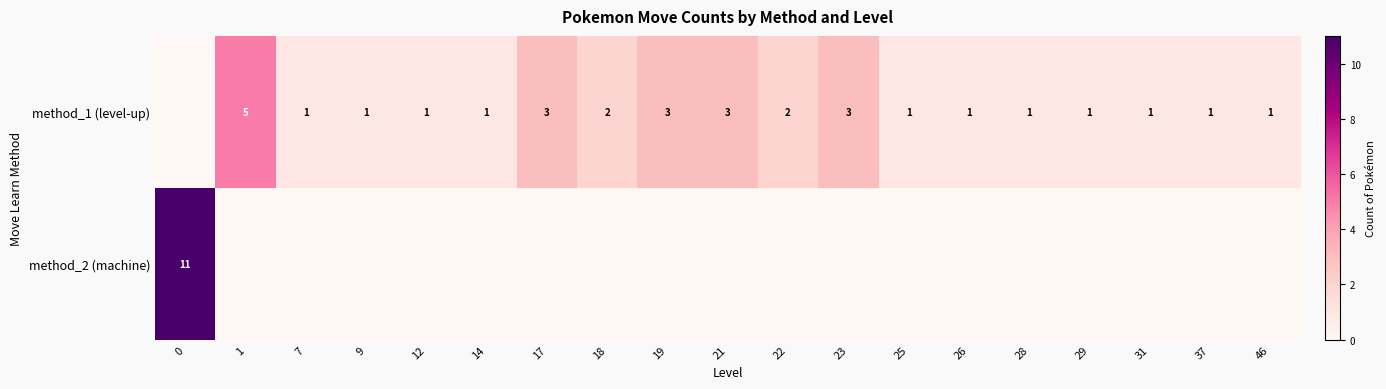

What is the sum of the method_1 (level-up) values at 23 and 19?

6